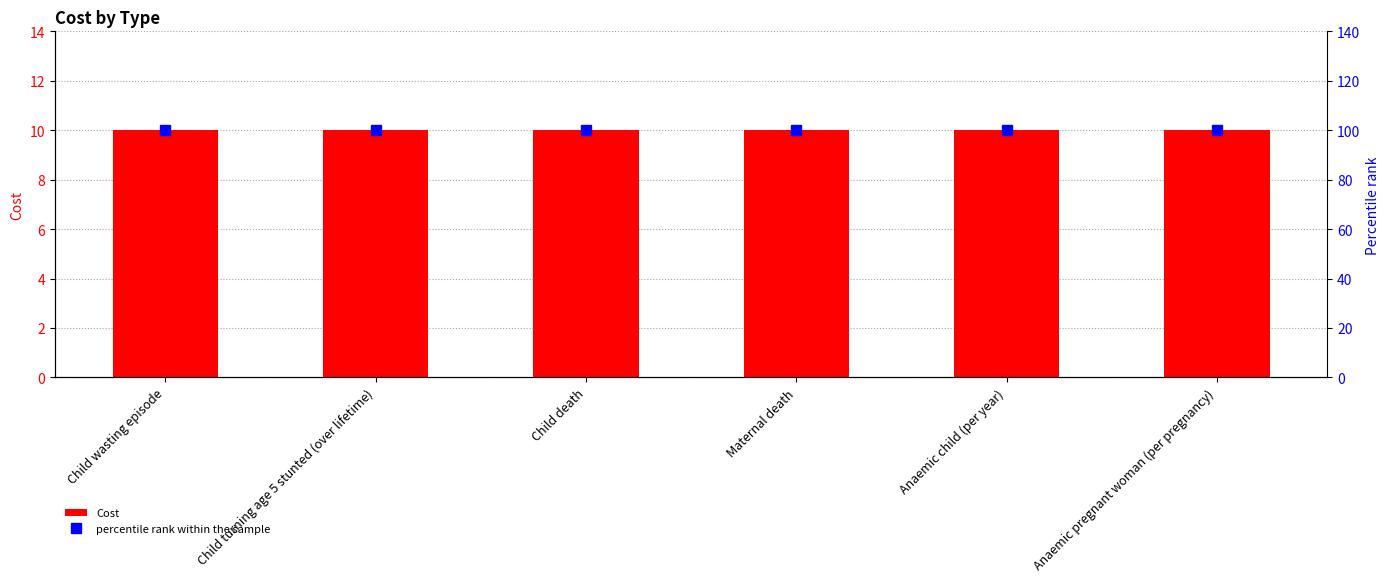

Which series changed the most between Child wasting episode and Child death?

Cost